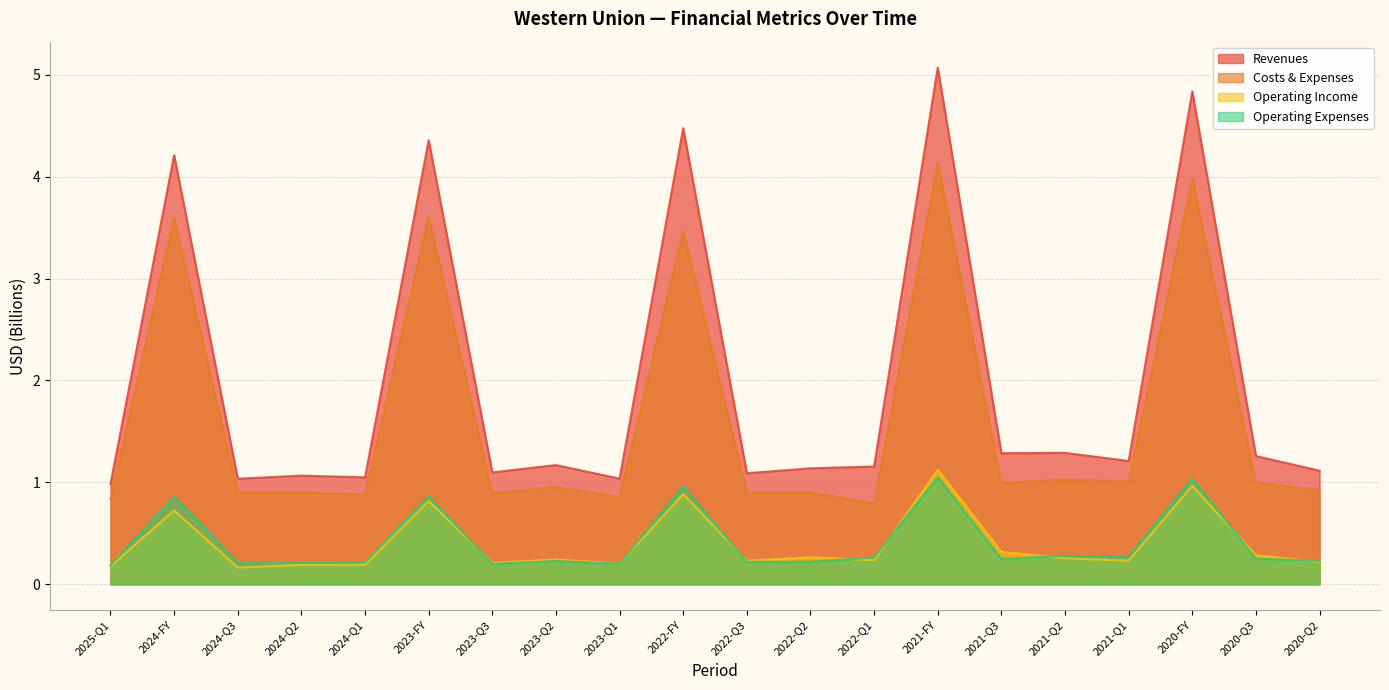

How many categories are shown in the chart?

20